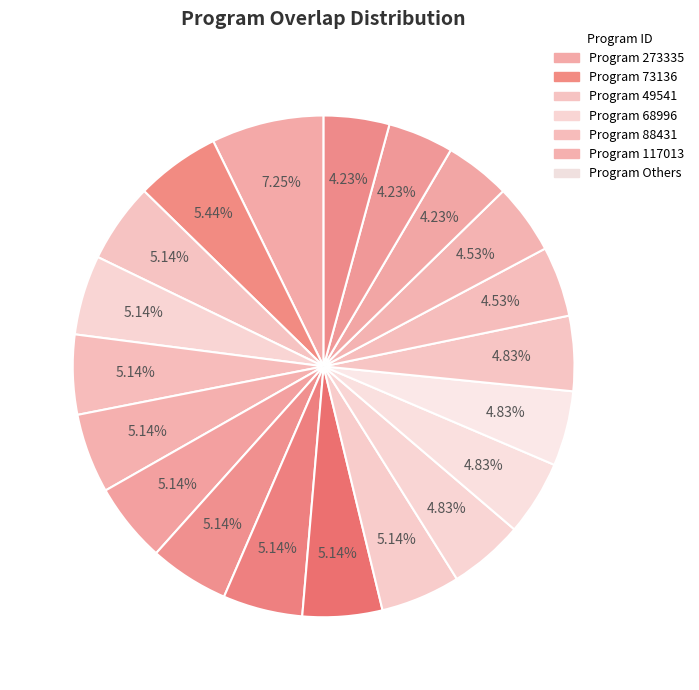

Count the number of slices in the pie.

20